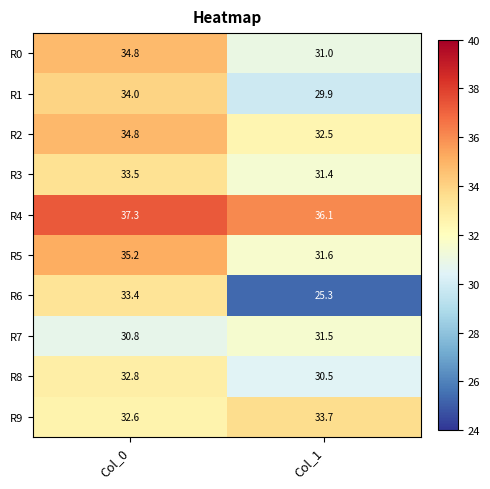

Rank the categories by R7 value from highest to lowest.

Col_1, Col_0